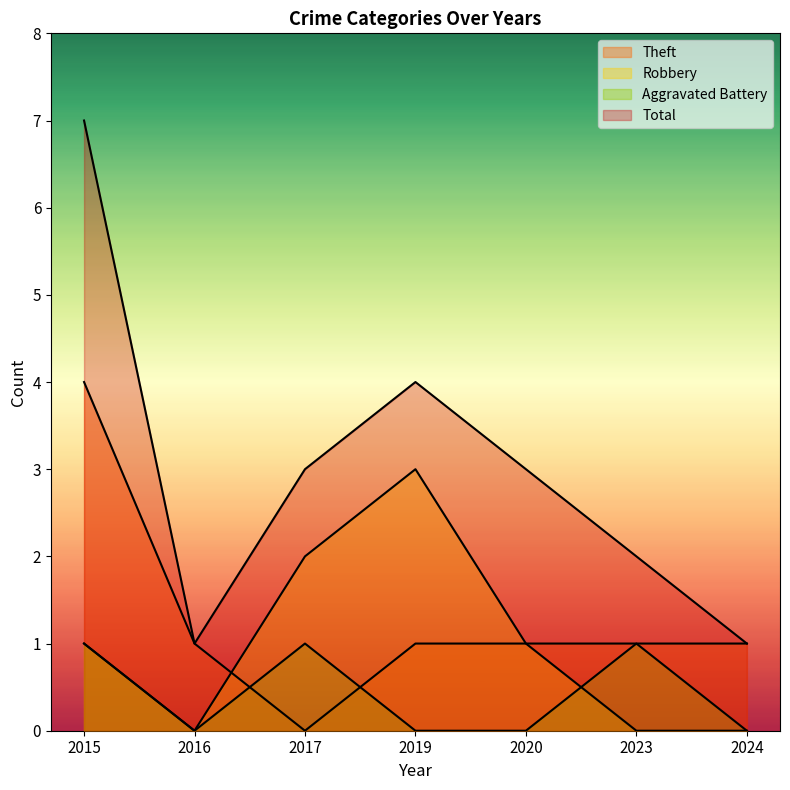

What is the sum of the Robbery values at 2020 and 2023?

1